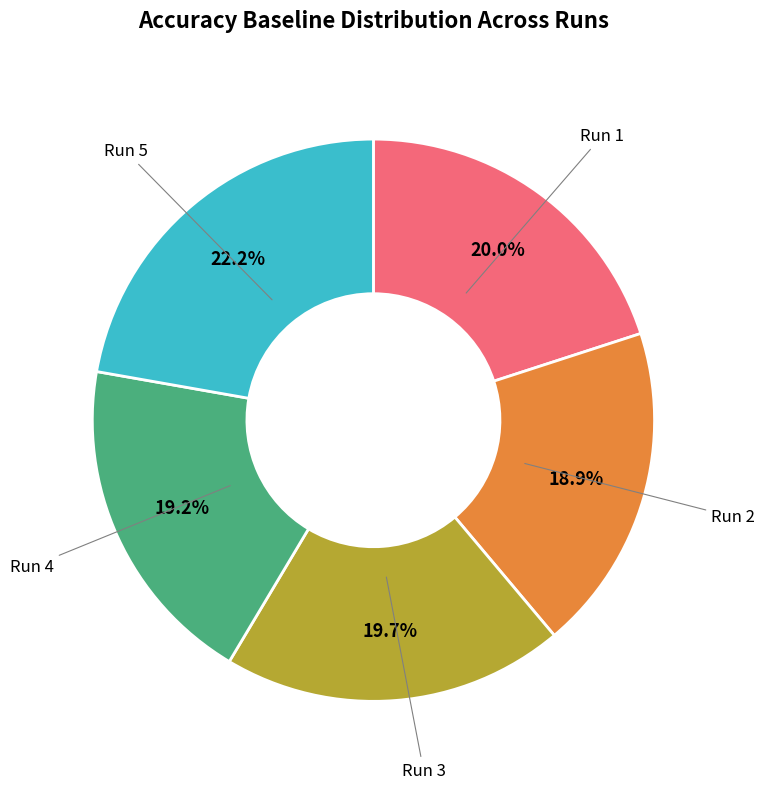

How many slices are in this pie chart?

5